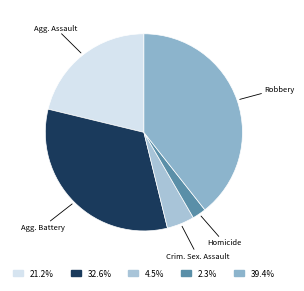

How many segments does this pie chart have?

5